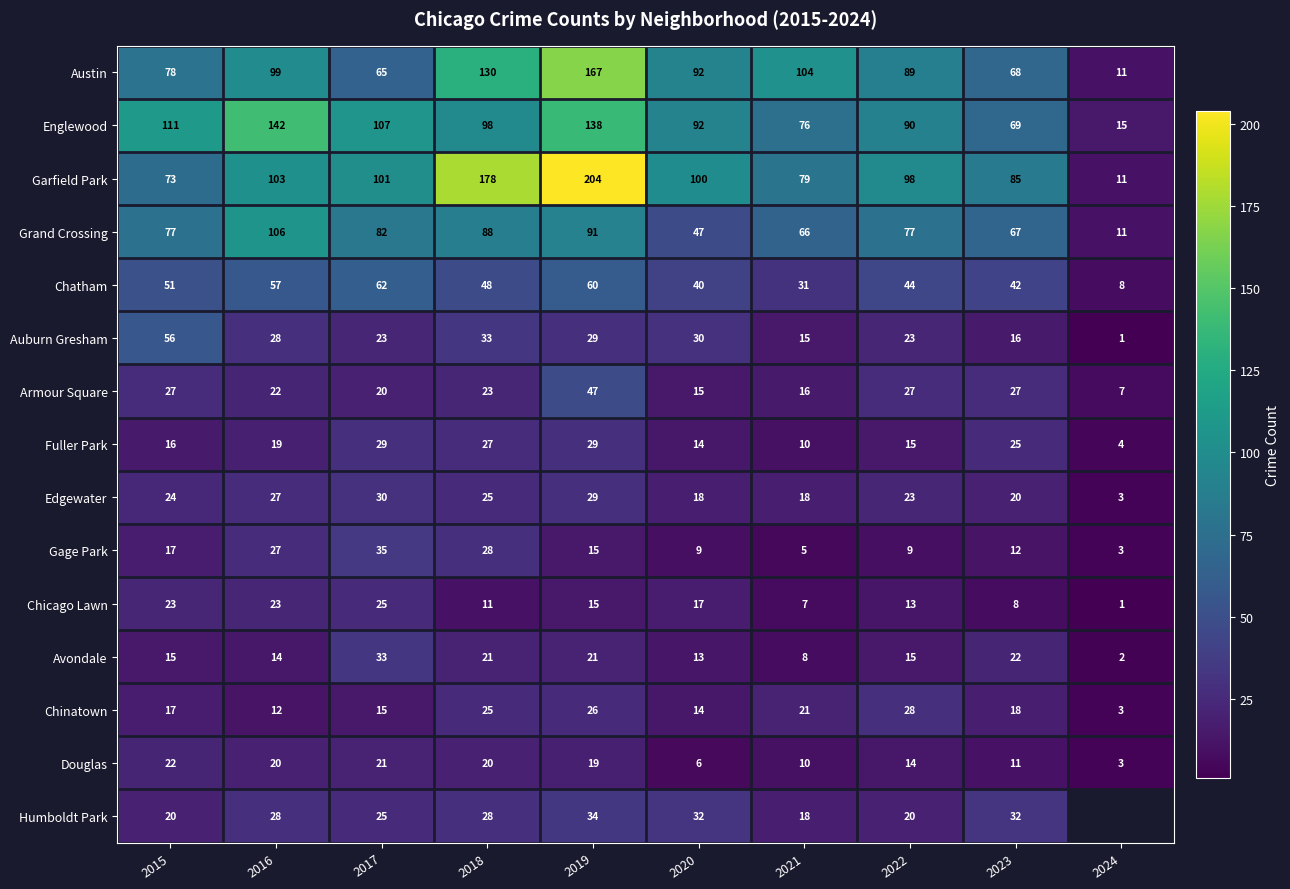

Which category has the highest value in the Chatham series?

2017